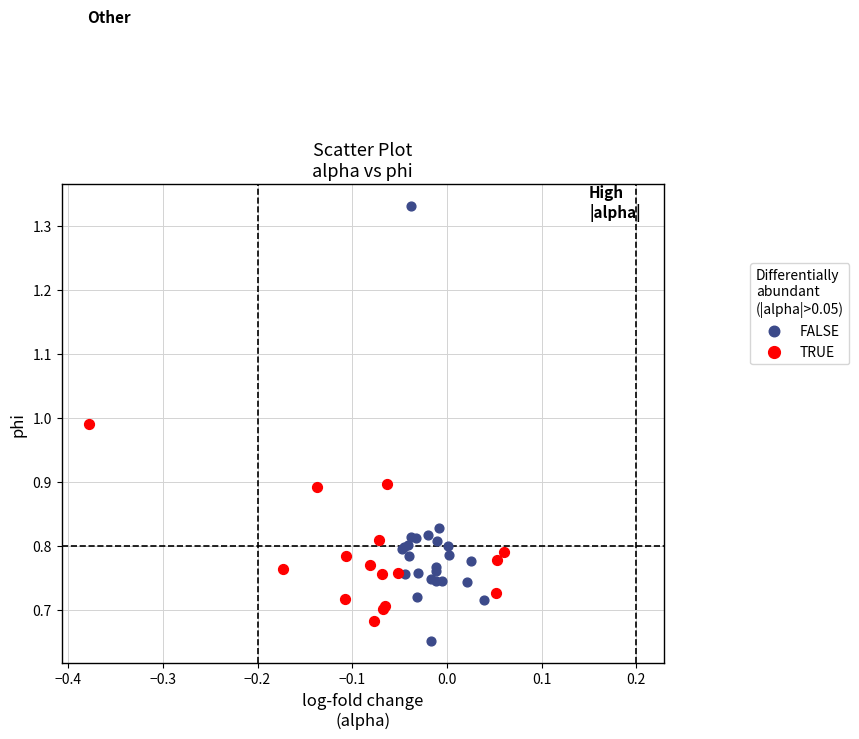

Which series reaches the minimum Y coordinate?

FALSE